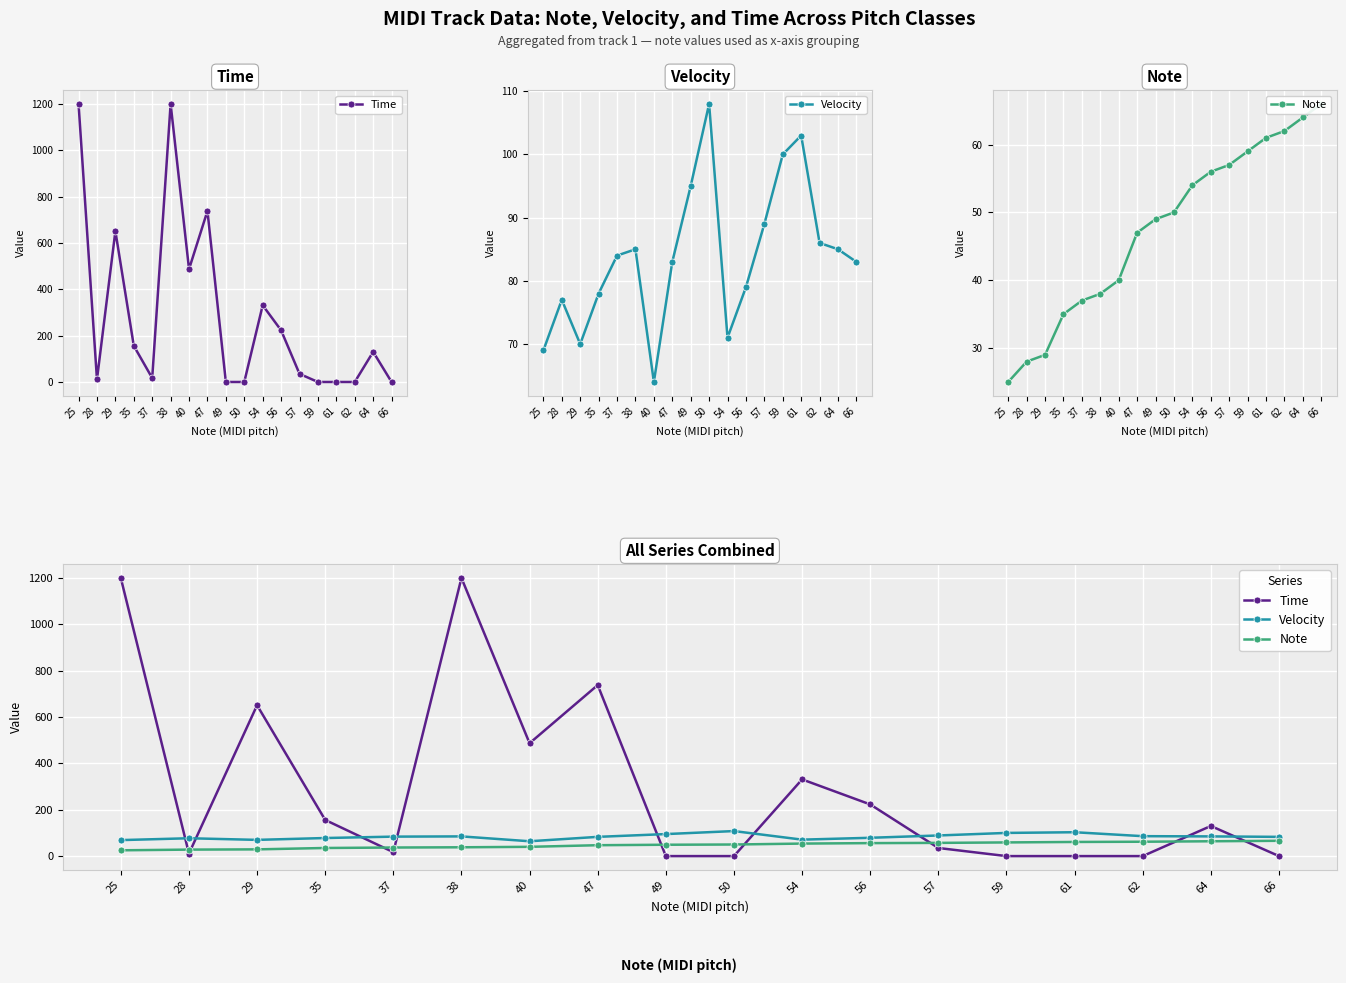

At how many categories does at least one series exceed 161?

7